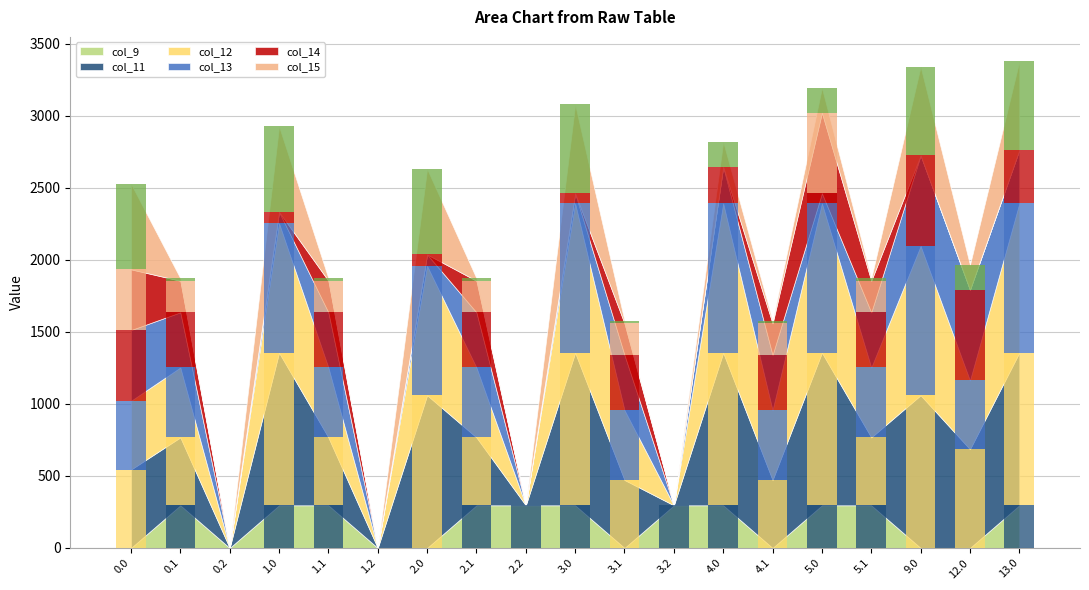

What is the label of the 17th bar from the right?

0.2